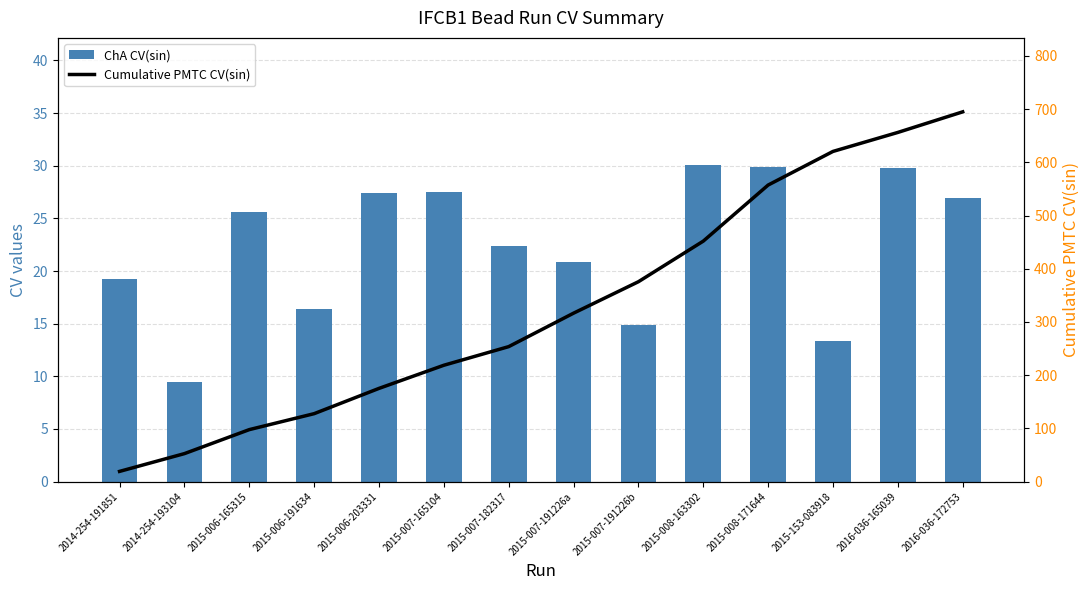

Which series has the largest range (max minus min)?

Cumulative PMTC CV(sin)